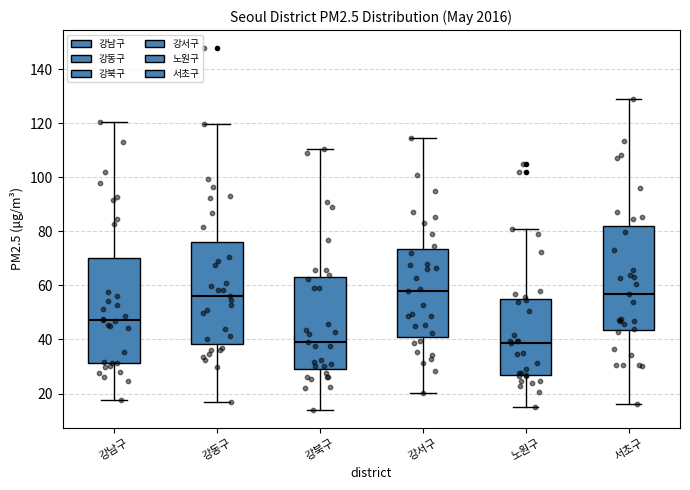

Reading left to right, transcribe this box plot: for each box, give where its median line is, the range the box spans, and where its two whiskers end, as read against the y-axis. The values are not printed on the chart, so give them approximately, as read against the axis.

강남구: median 48, box 32 to 70, whiskers 18 to 120
강동구: median 56, box 38 to 76, whiskers 16 to 120
강북구: median 40, box 28 to 64, whiskers 14 to 110
강서구: median 58, box 40 to 74, whiskers 20 to 114
노원구: median 38, box 26 to 56, whiskers 16 to 80
서초구: median 56, box 44 to 82, whiskers 16 to 130